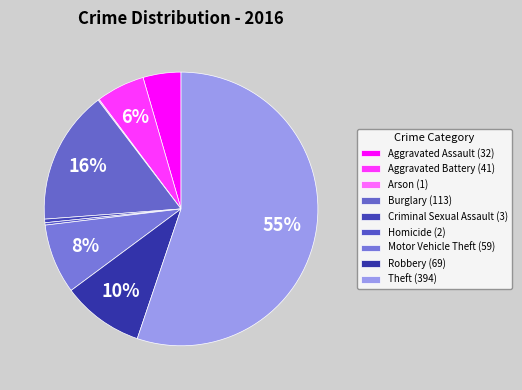

Rank the categories by value from highest to lowest.

Theft, Burglary, Robbery, Motor Vehicle Theft, Aggravated Battery, Aggravated Assault, Criminal Sexual Assault, Homicide, Arson